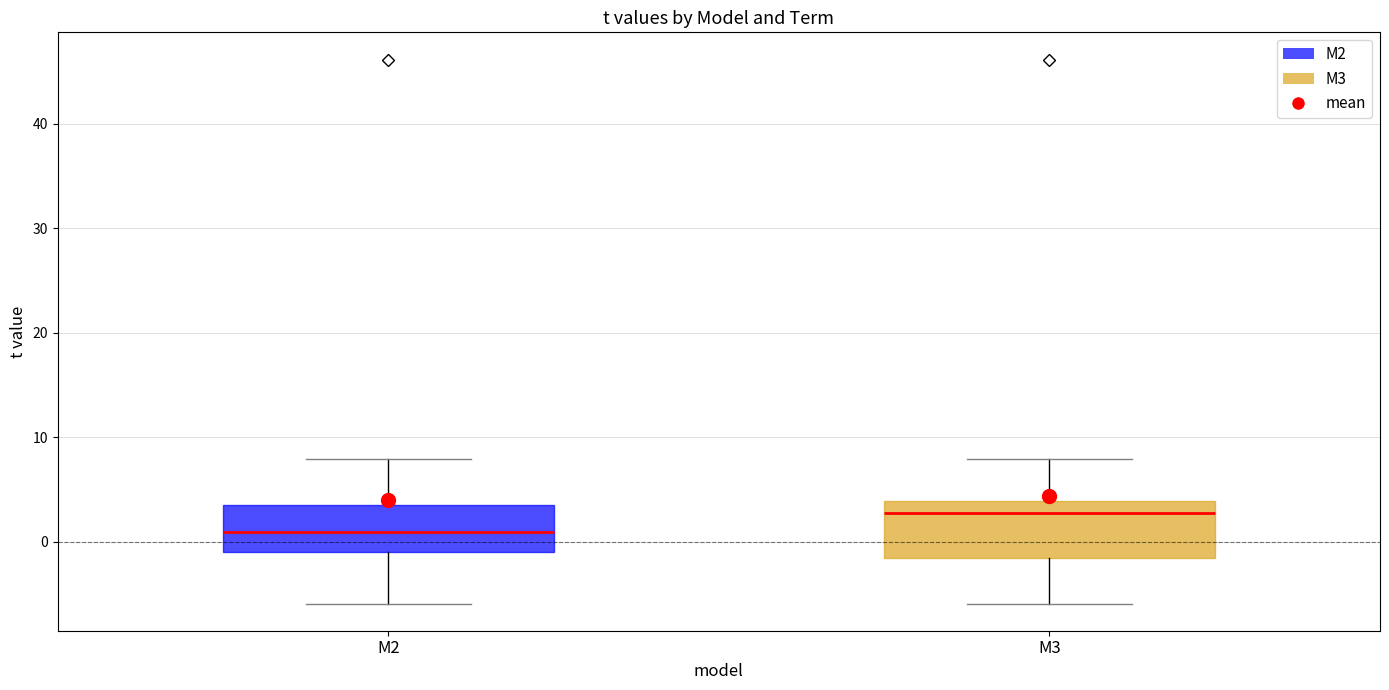

Reading left to right, read every box against the y-axis: the position of its median line, the range the box covers, and the ends of its whiskers. The values are not printed on the chart, so give them approximately, as read against the axis.

M2: median 1, box -1 to 4, whiskers -6 to 8
M3: median 3, box -2 to 4, whiskers -6 to 8